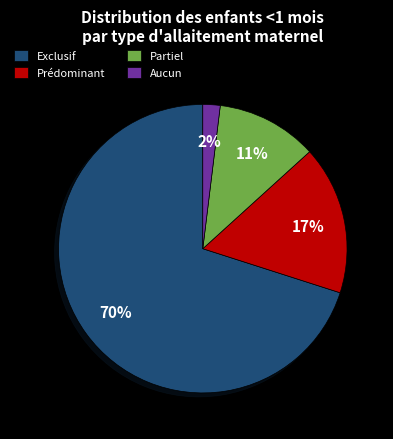

To the nearest percent, what is the difference between the largest and smallest slice percentages?

68%